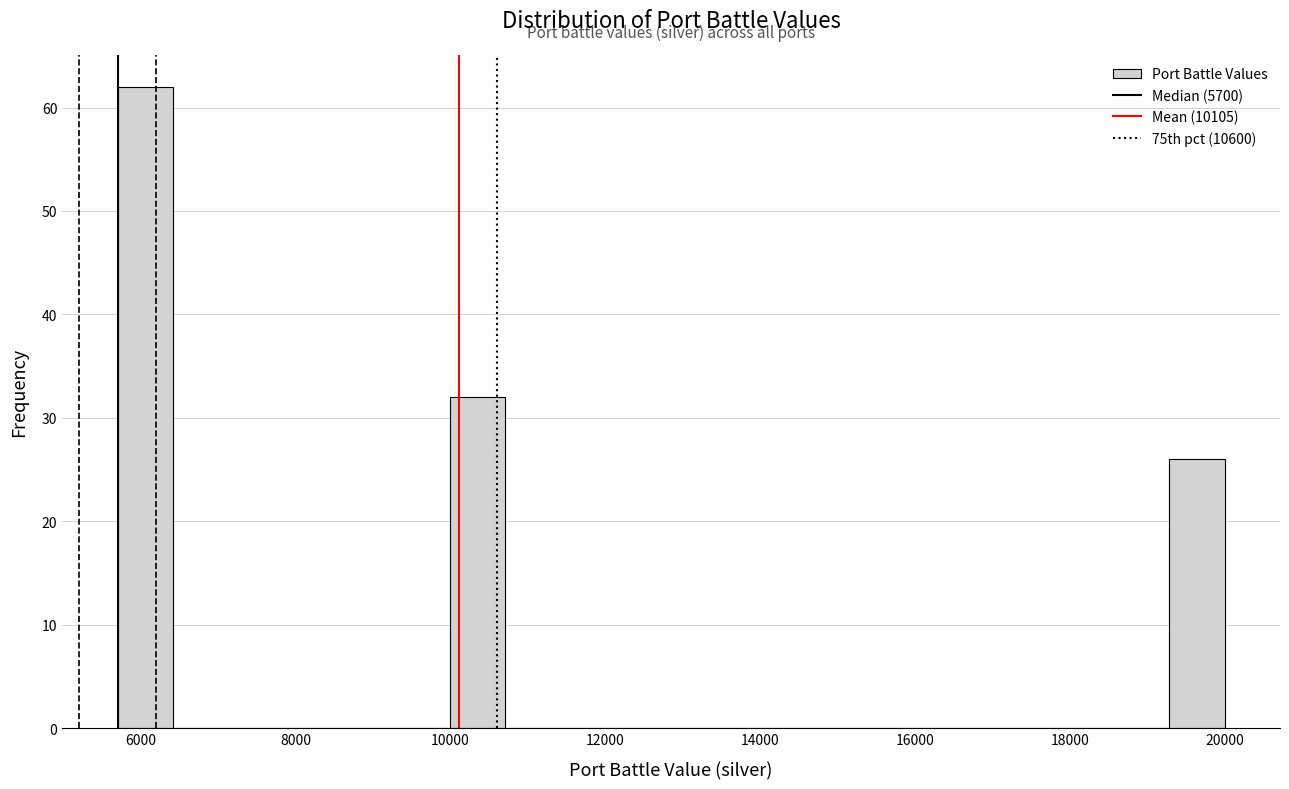

Read against the x-axis, roughly where is the centre of the tallest bar?

6000